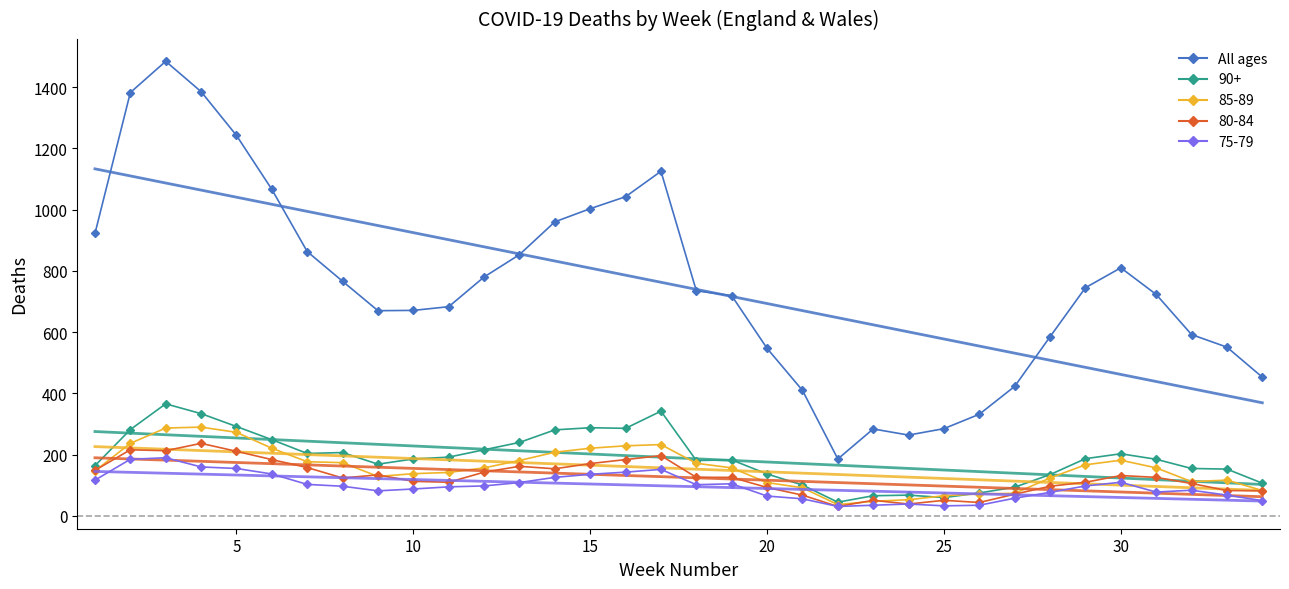

How many categories are shown in the chart?

34